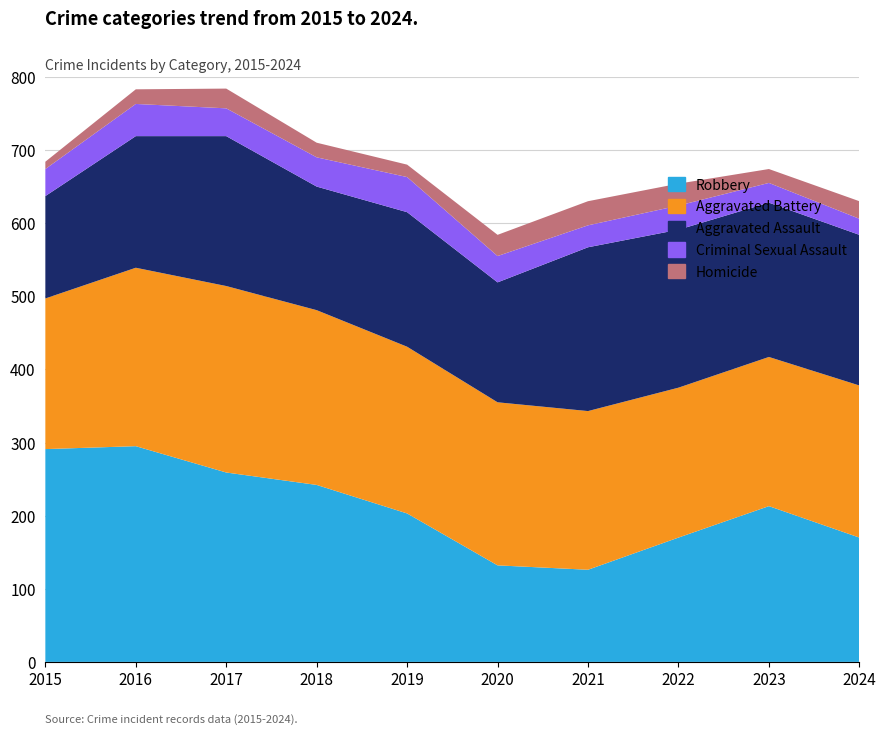

Reading left to right, extract all data points from this chart.

Robbery: 291	295	259	242	203	132	126	170	213	170
Aggravated Battery: 206	244	255	239	228	223	217	205	204	208
Aggravated Assault: 140	180	205	169	184	164	224	216	211	206
Criminal Sexual Assault: 37	44	38	40	48	36	30	33	27	22
Homicide: 10	20	27	20	17	29	33	30	19	24